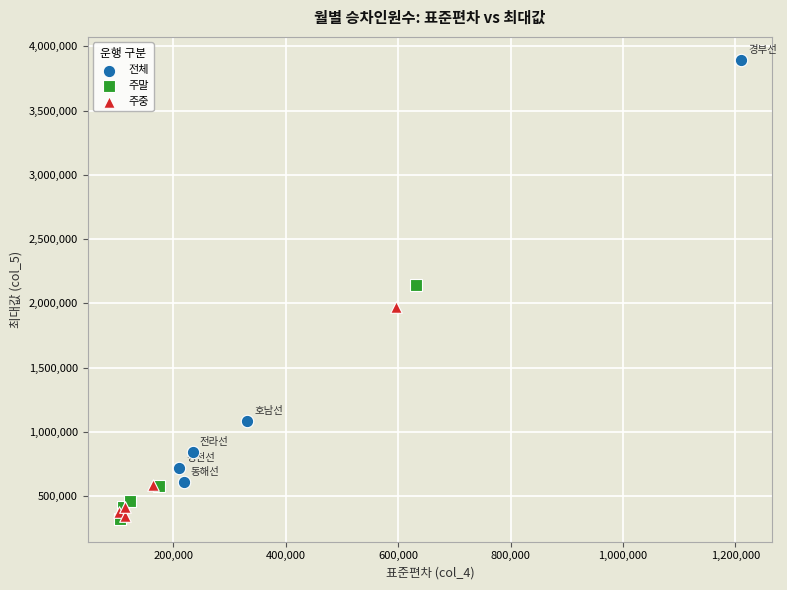

Which series has the widest spread of Y values?

전체